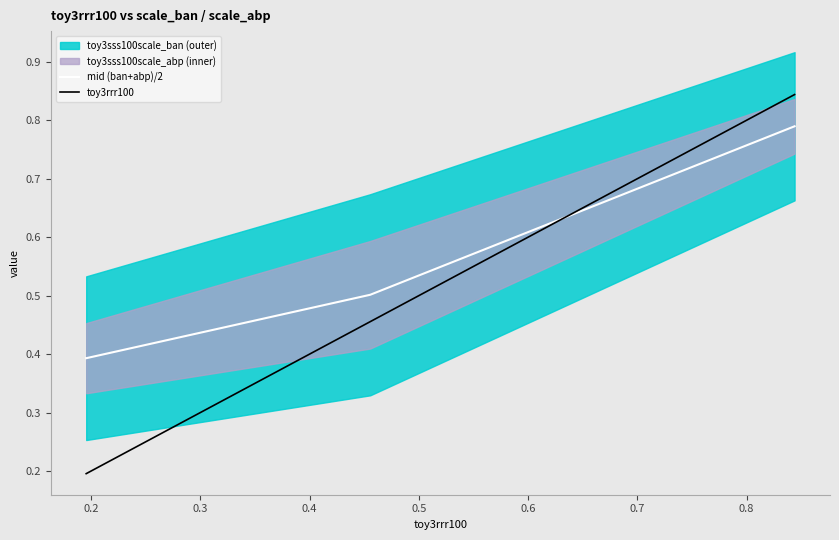

What is the minimum value for mid (ban+abp)/2?

0.4